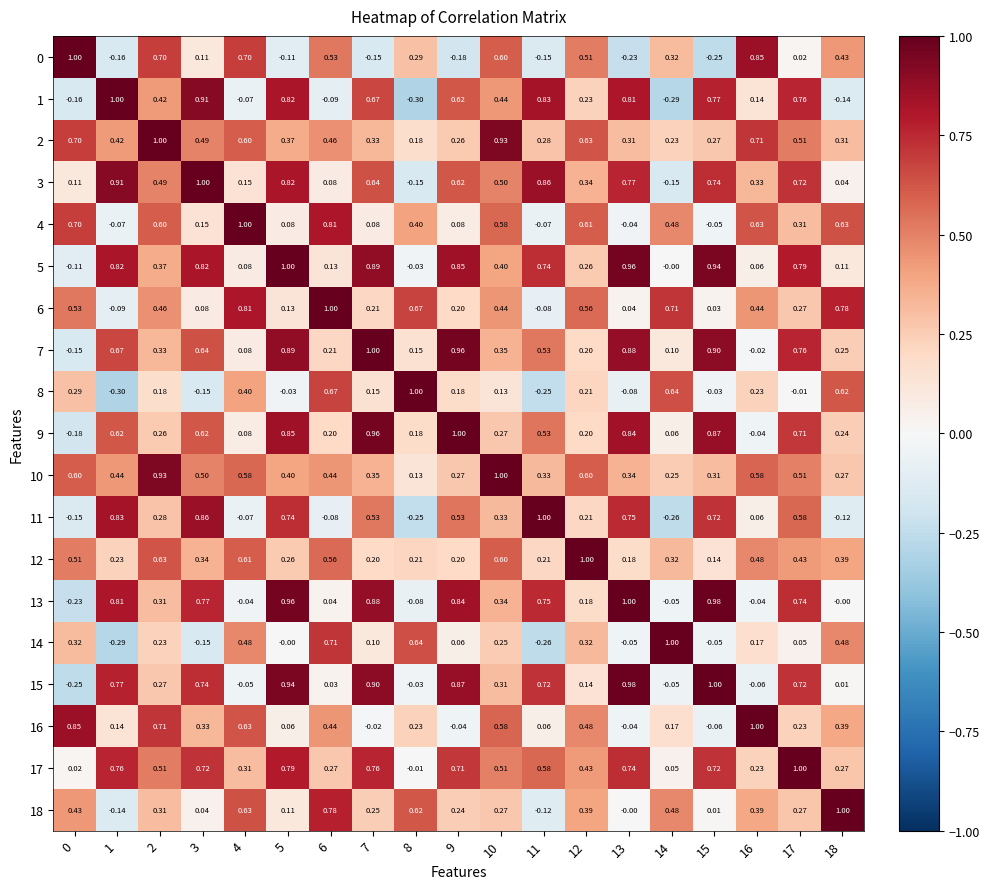

Is the value of 2 at 16 greater than the value of 7 at 0?

Yes